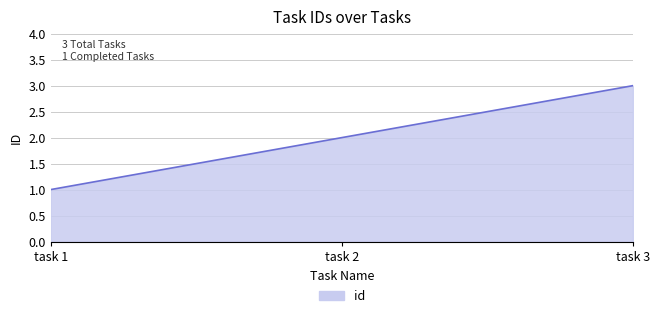

What is the greatest value displayed?

3